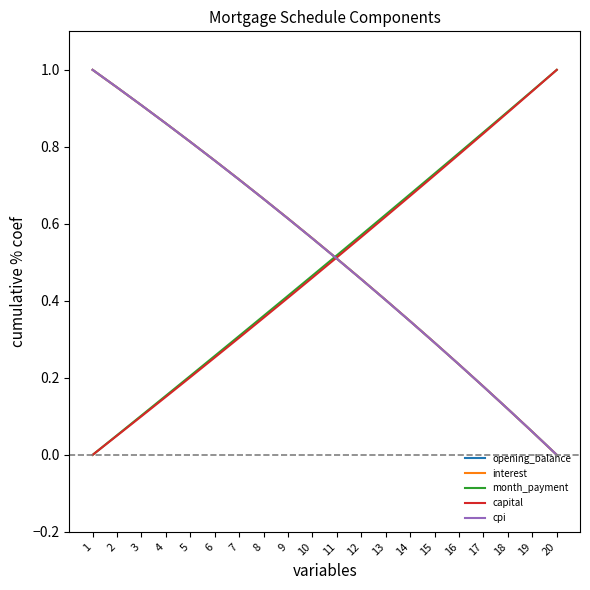

Is the value of capital at 16 greater than the value of cpi at 8?

Yes